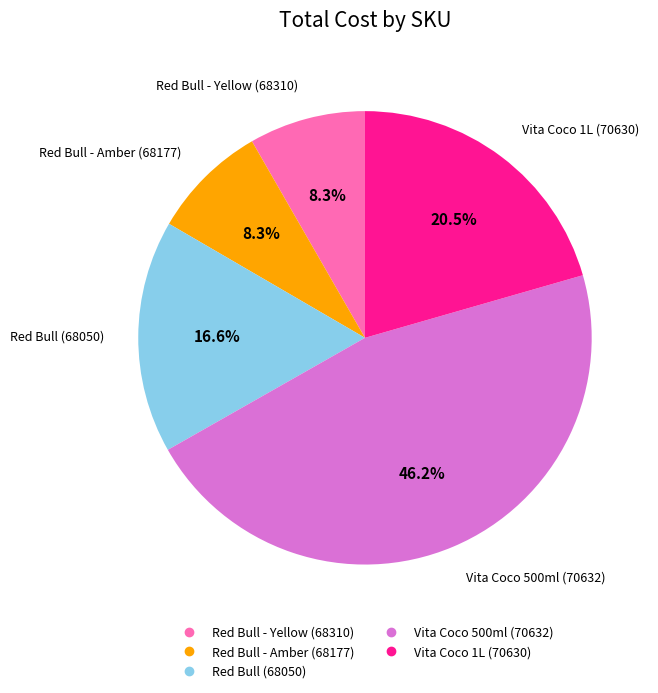

What is the ratio of the value at Vita Coco 1L (70630) to the value at Red Bull - Yellow (68310)?

2.5